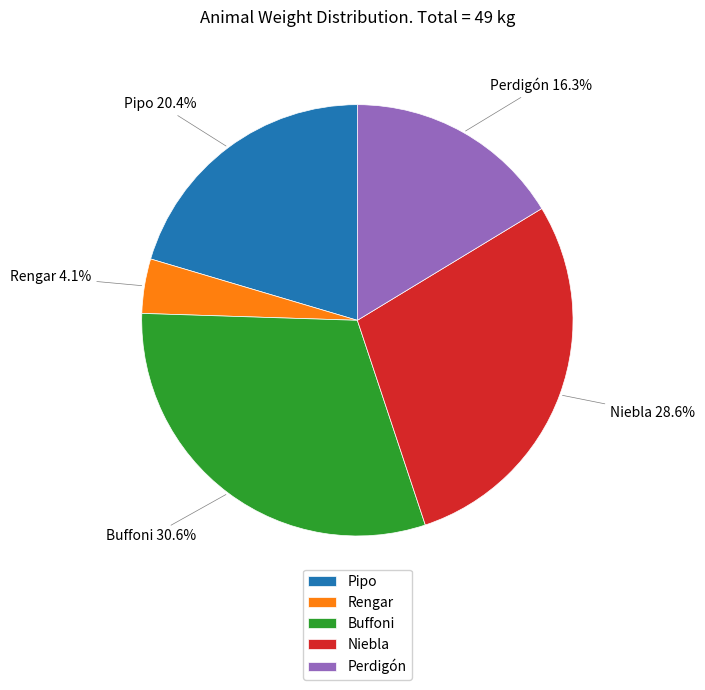

What percentage is the Niebla slice, to the nearest percent?

29%